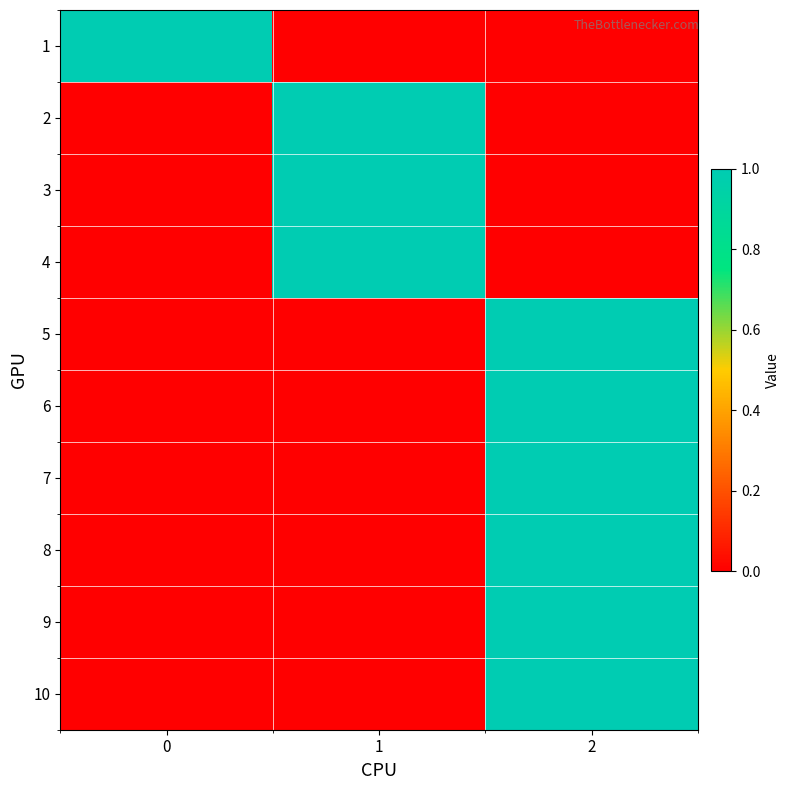

Reading right to left, transcribe all the data shown in this chart.

1: 2=0	1=0	0=1
2: 2=0	1=1	0=0
3: 2=0	1=1	0=0
4: 2=0	1=1	0=0
5: 2=1	1=0	0=0
6: 2=1	1=0	0=0
7: 2=1	1=0	0=0
8: 2=1	1=0	0=0
9: 2=1	1=0	0=0
10: 2=1	1=0	0=0